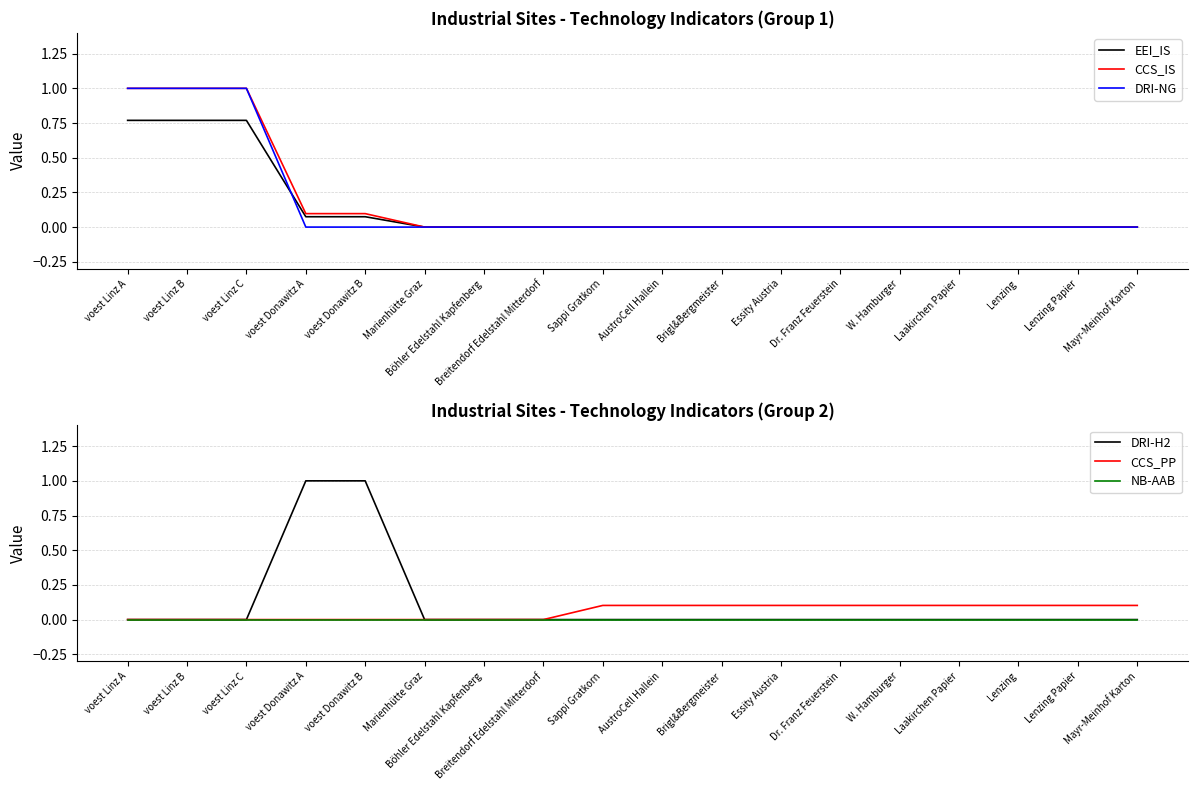

What is the label of the 15th point from the left?

Laakirchen Papier